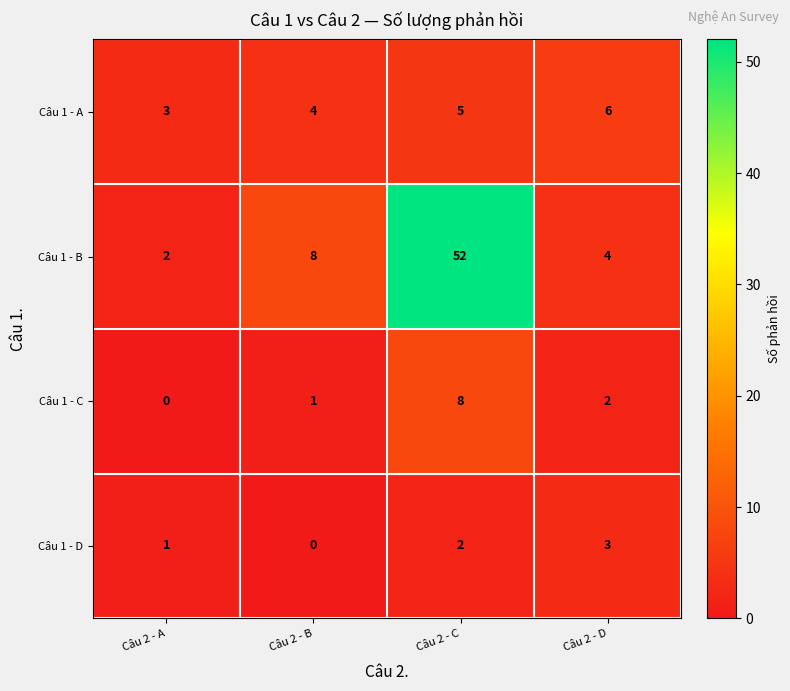

What is the difference between the maximum and minimum values in the Câu 1 - C series?

8